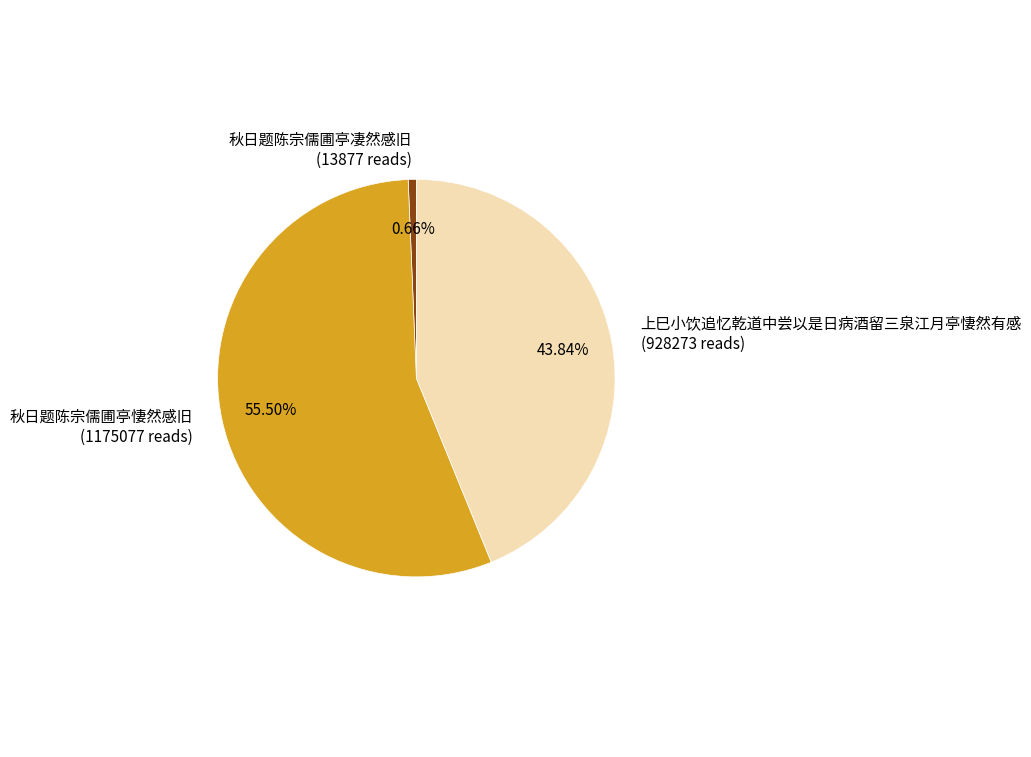

Do 上巳小饮追忆乾道中尝以是日病酒留三泉江月亭悽然有感 and 秋日题陈宗儒圃亭凄然感旧 together represent more than half of the pie?

No